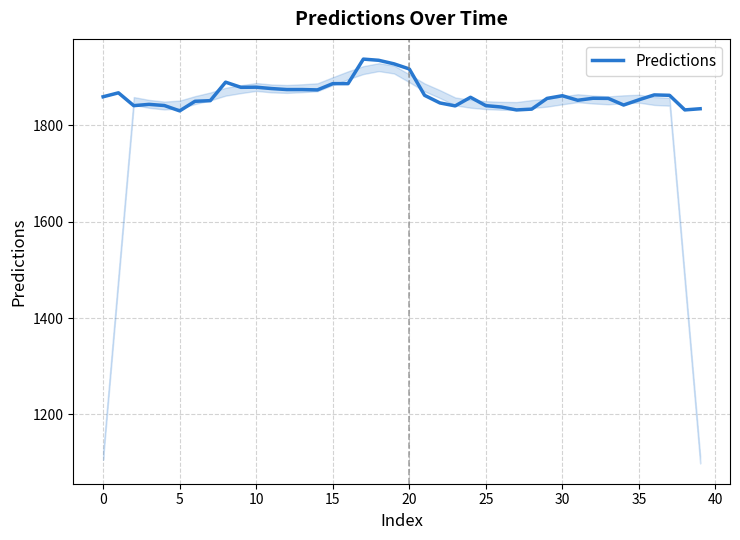

What is the greatest value displayed?

1937.9